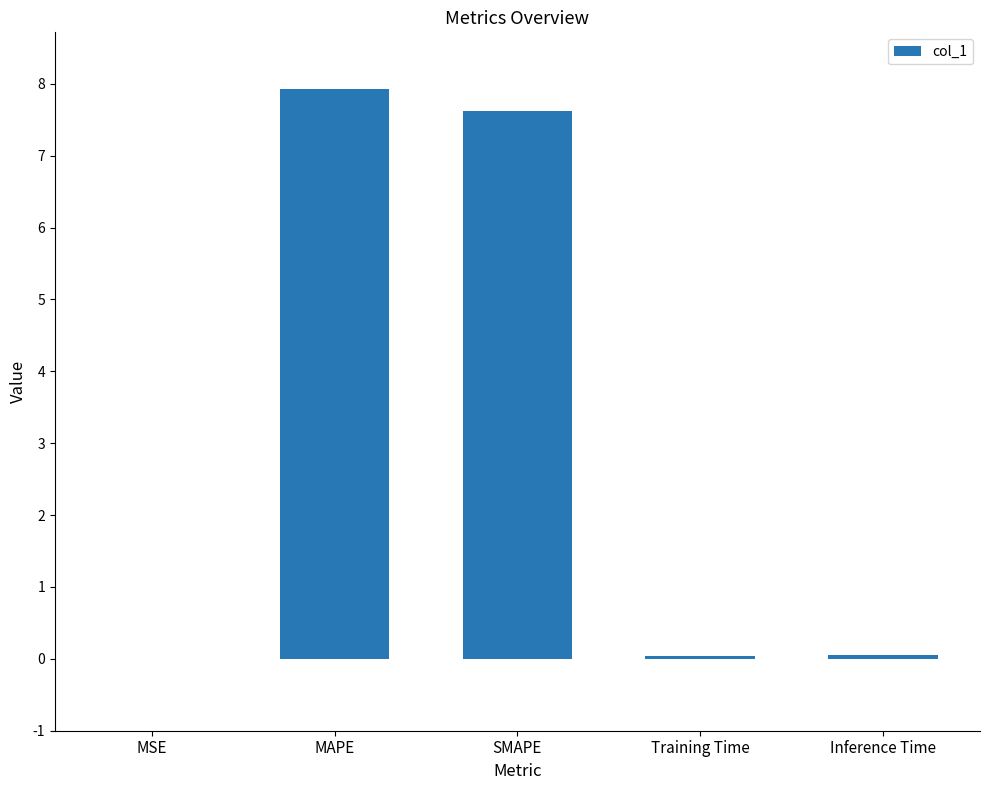

The chart shows a value of 0.0 at Inference Time. True or false?

True